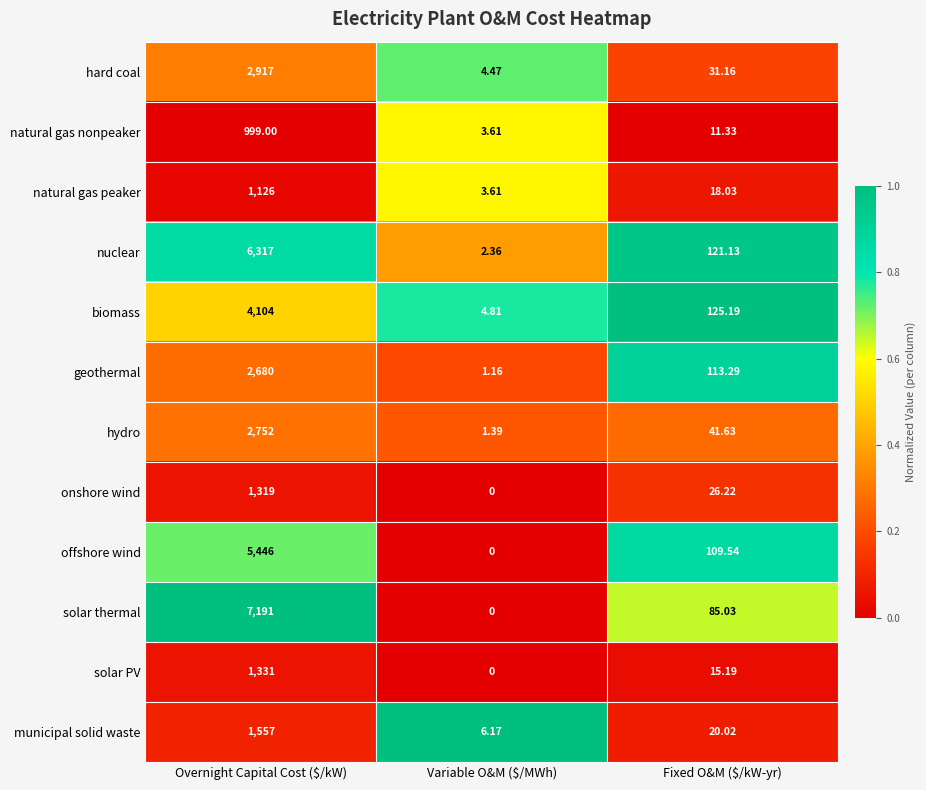

At which category is the sum across all series the highest?

Overnight Capital Cost ($/kW)